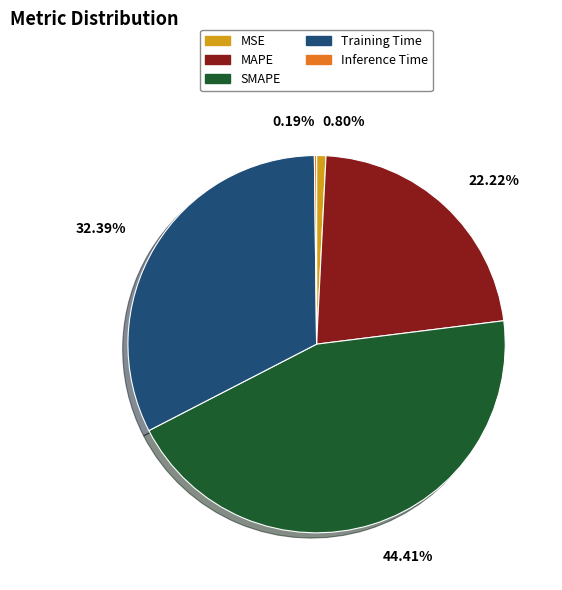

Does SMAPE represent more than half of the total?

No